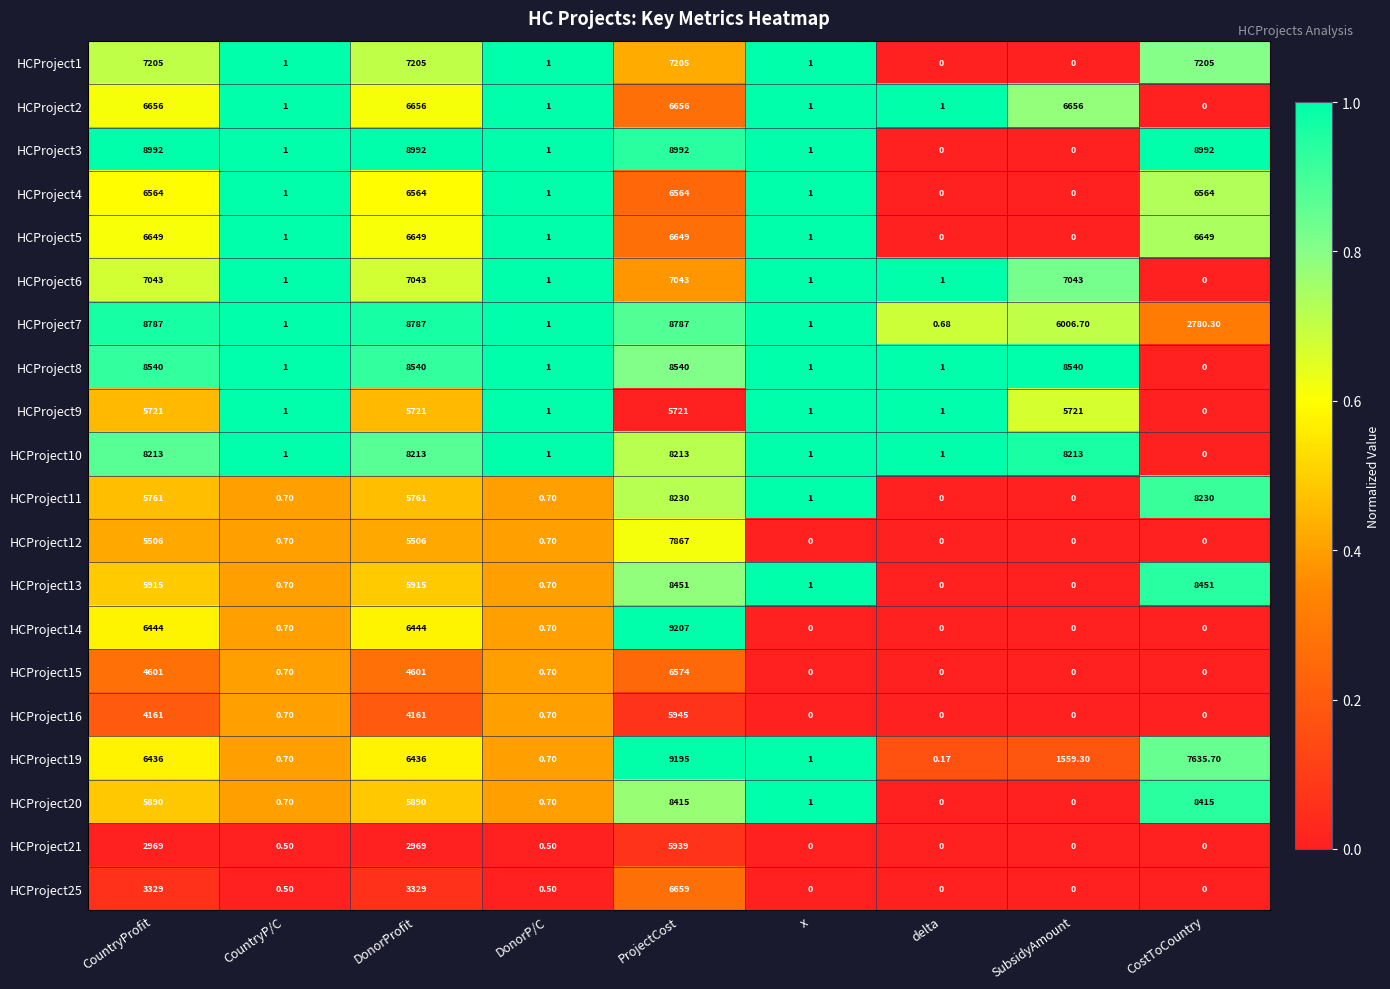

At which category is the sum across all series the highest?

ProjectCost